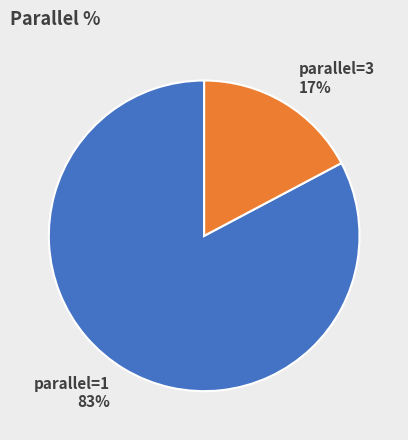

Is the sum of parallel=1 and parallel=3 greater than half?

Yes